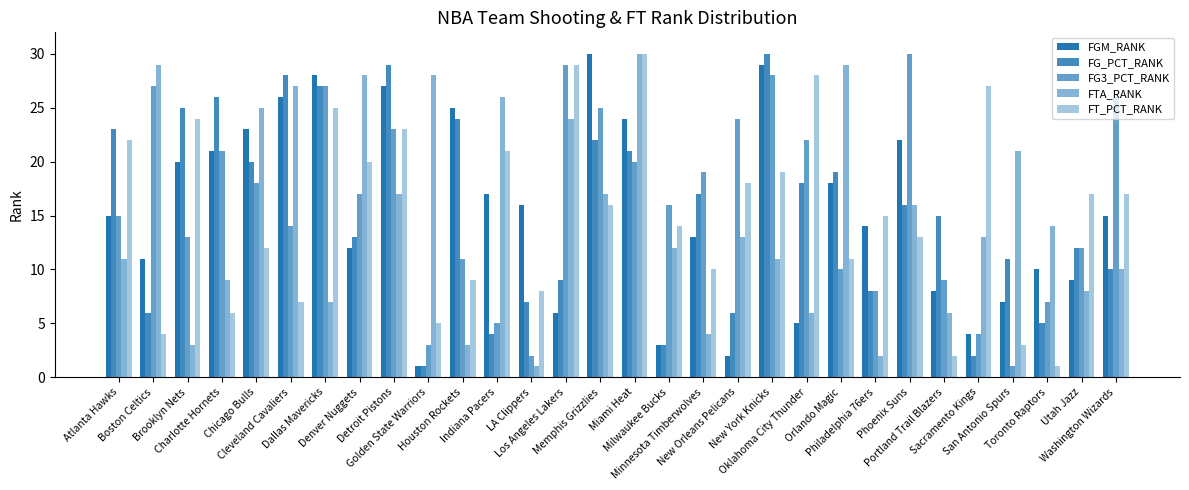

What is the label of the 3rd bar from the right?

Toronto Raptors